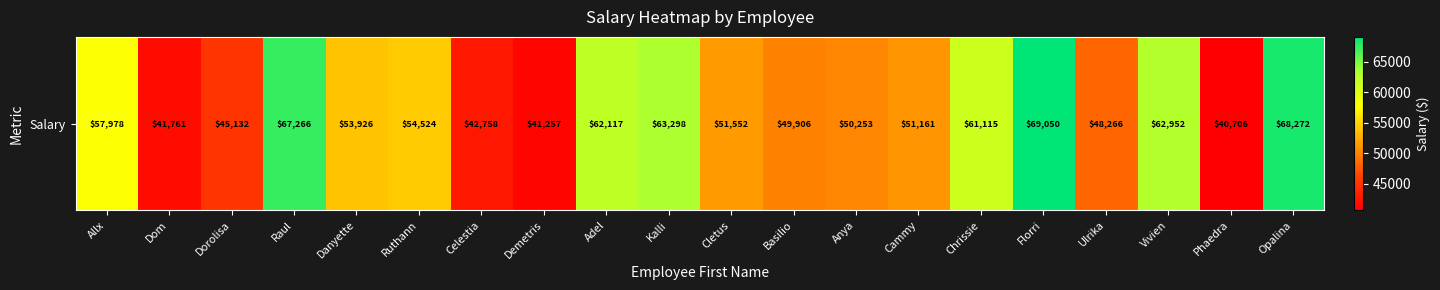

What is the change in value from Kalli to Opalina?

+4973.3